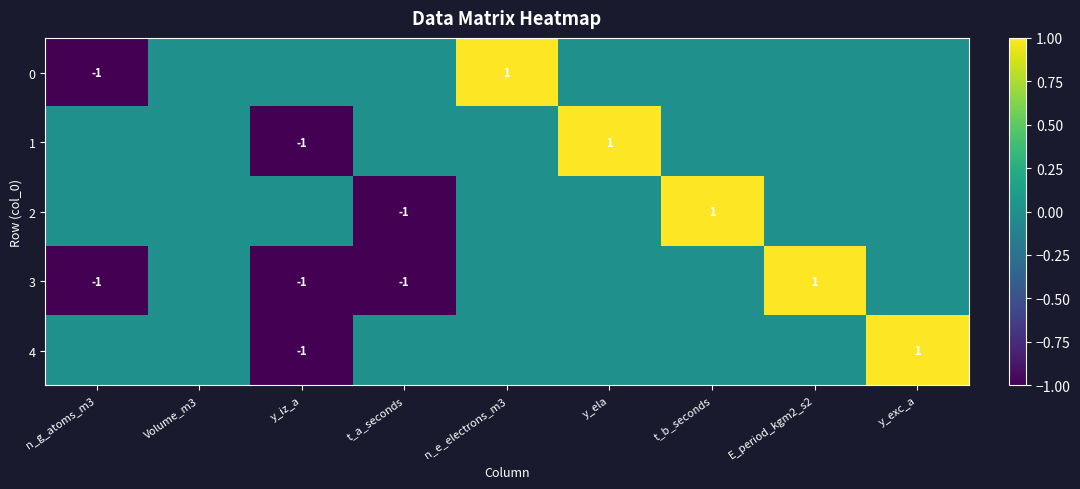

The 4 series shows -1 at y_iz_a. True or false?

True